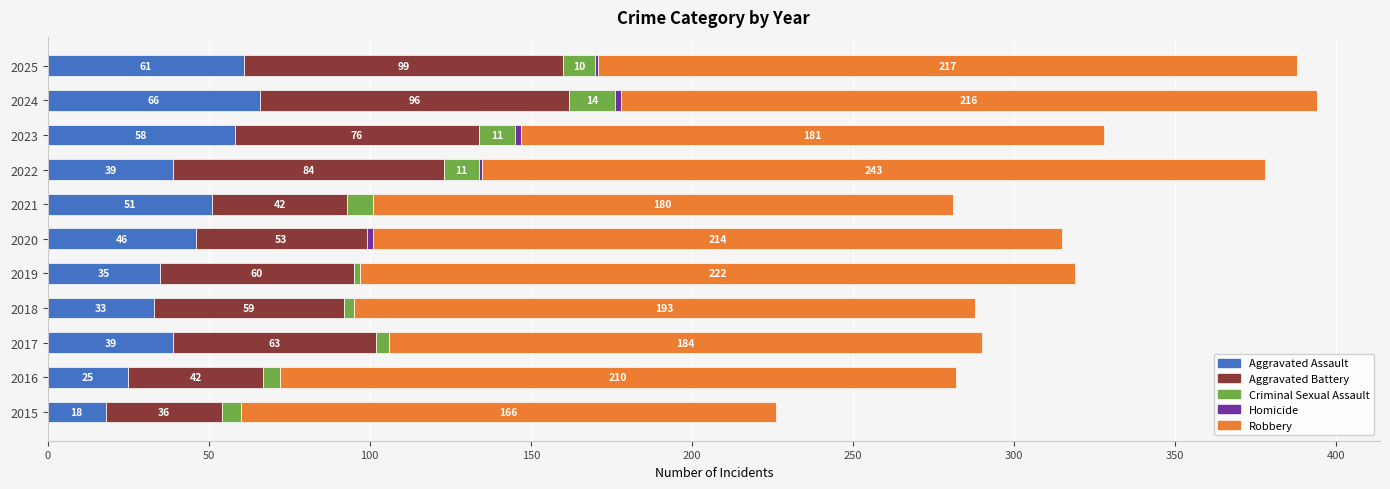

Is it true that Aggravated Assault equals 51 at 2021?

True